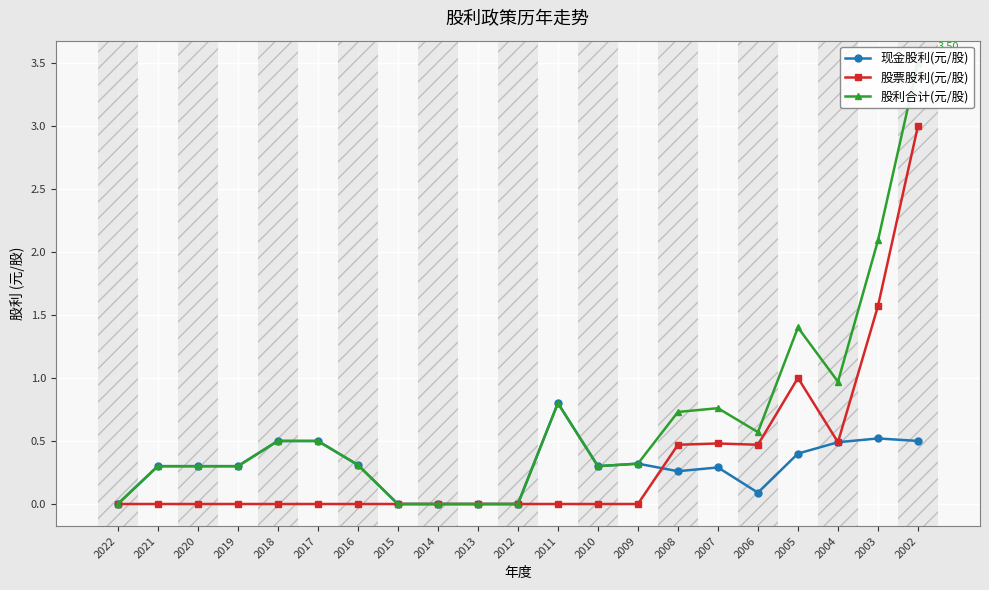

How many data points in 现金股利(元/股) are above 0?

16